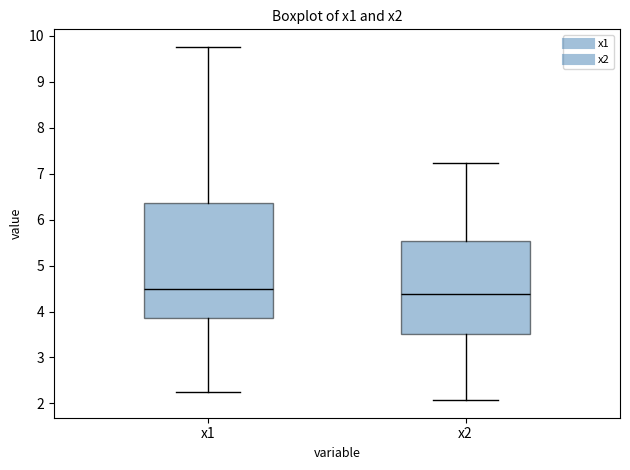

Where does the lower whisker of the box for x2 end on the y-axis? The values are not printed on the chart, so give them approximately, as read against the axis.

2.1